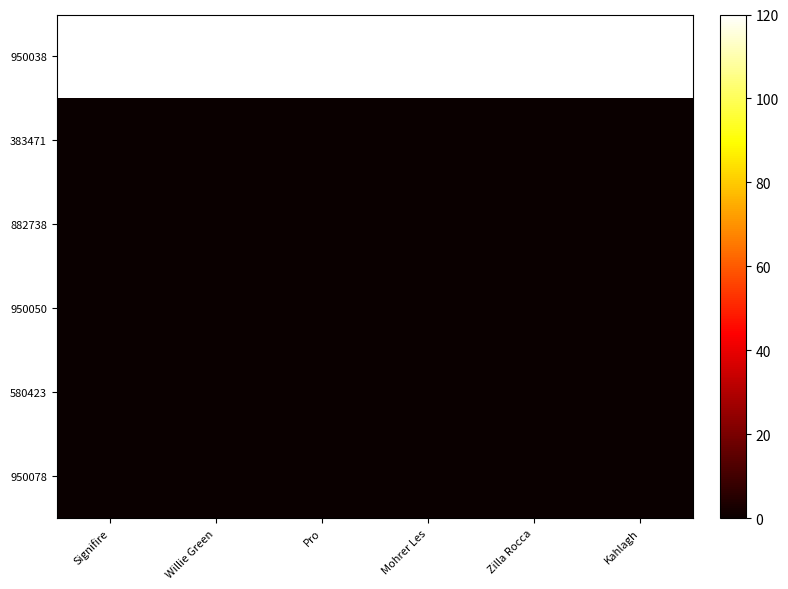

At how many categories does at least one series exceed 76?

6